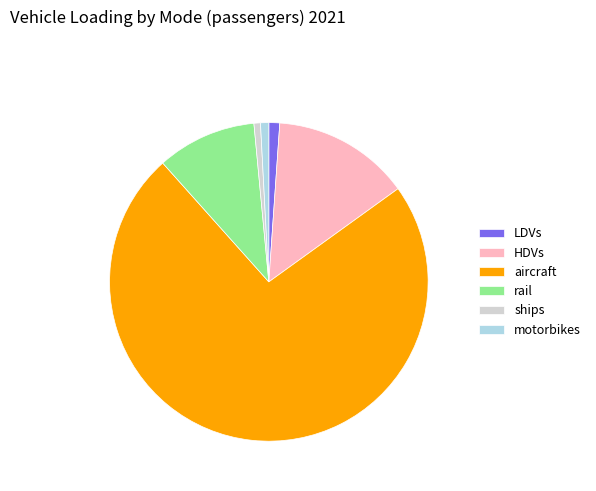

What is the ratio of the value at aircraft to the value at motorbikes?

87.7